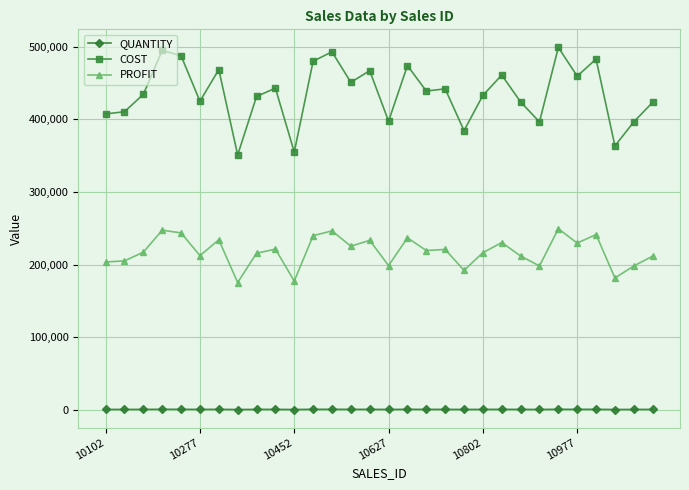

Rank the series by their average value, from highest to lowest.

COST, PROFIT, QUANTITY